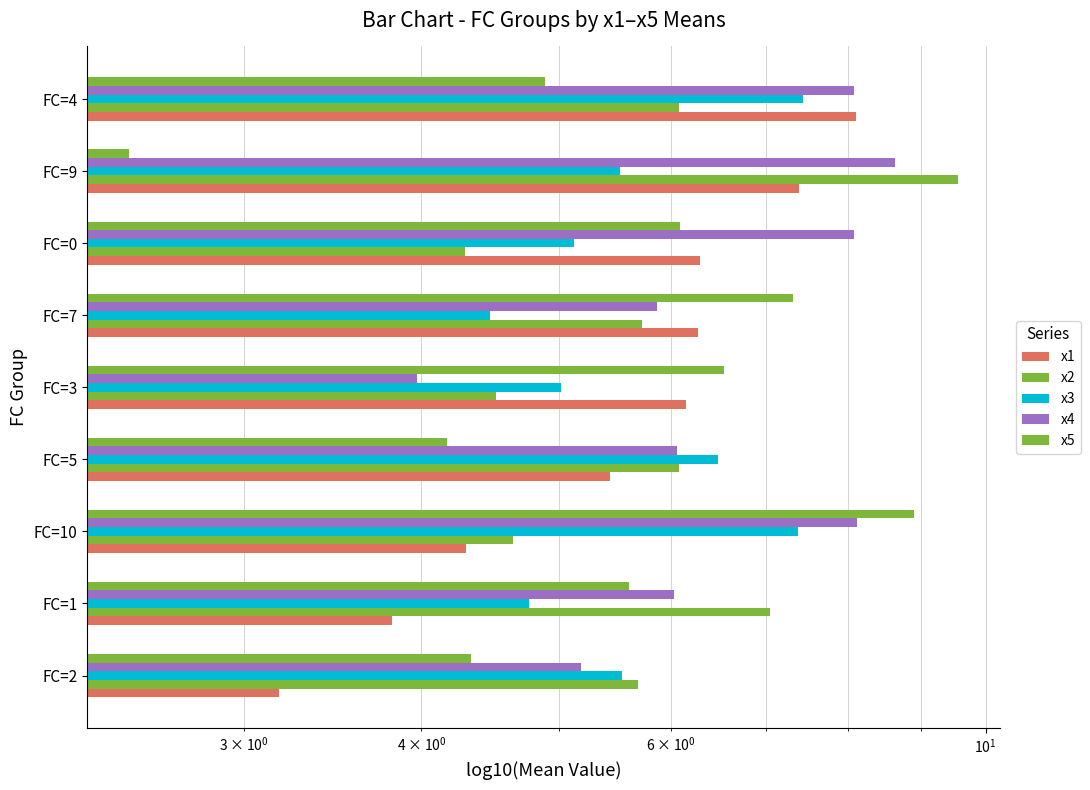

How many data points in x3 are less than 5?

2